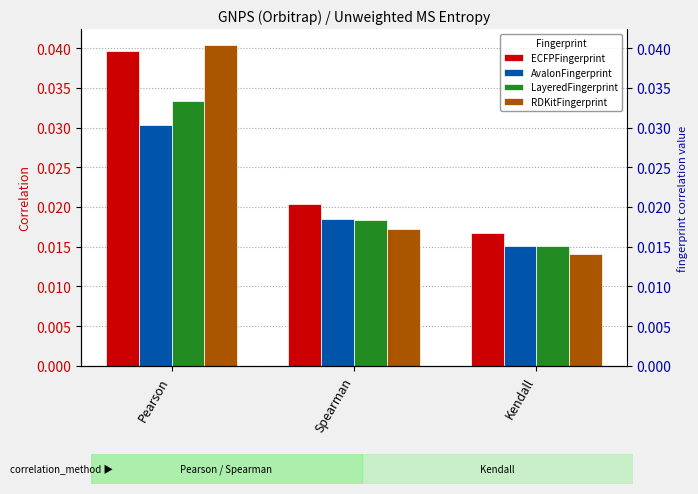

Which has a higher value, Pearson or Kendall?

Pearson